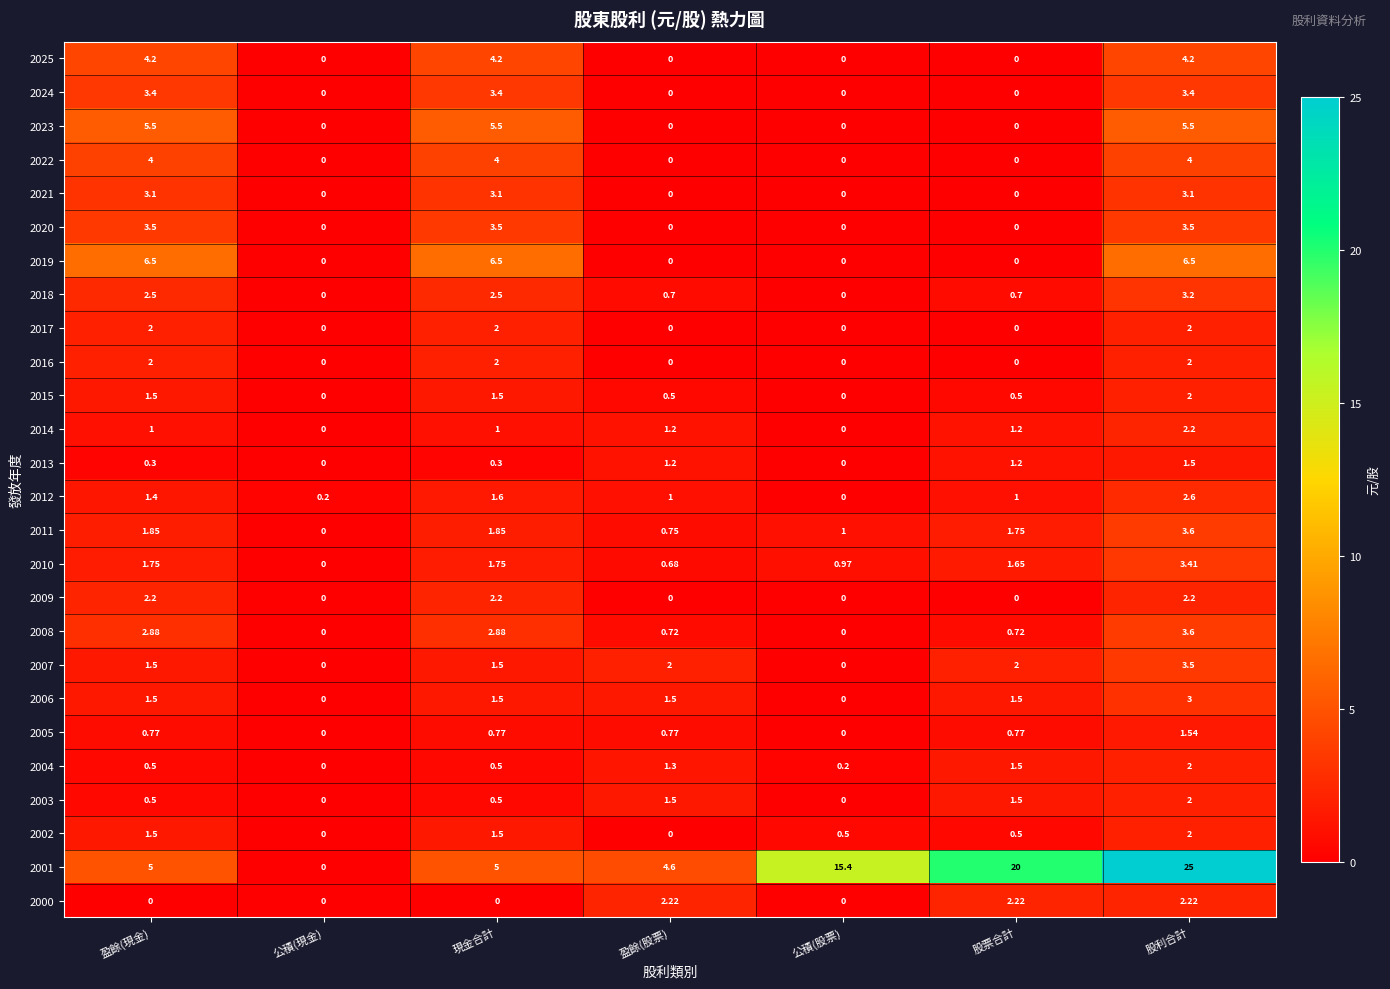

Is the value of 2014 at 股票合計 greater than the value of 2013 at 現金合計?

Yes